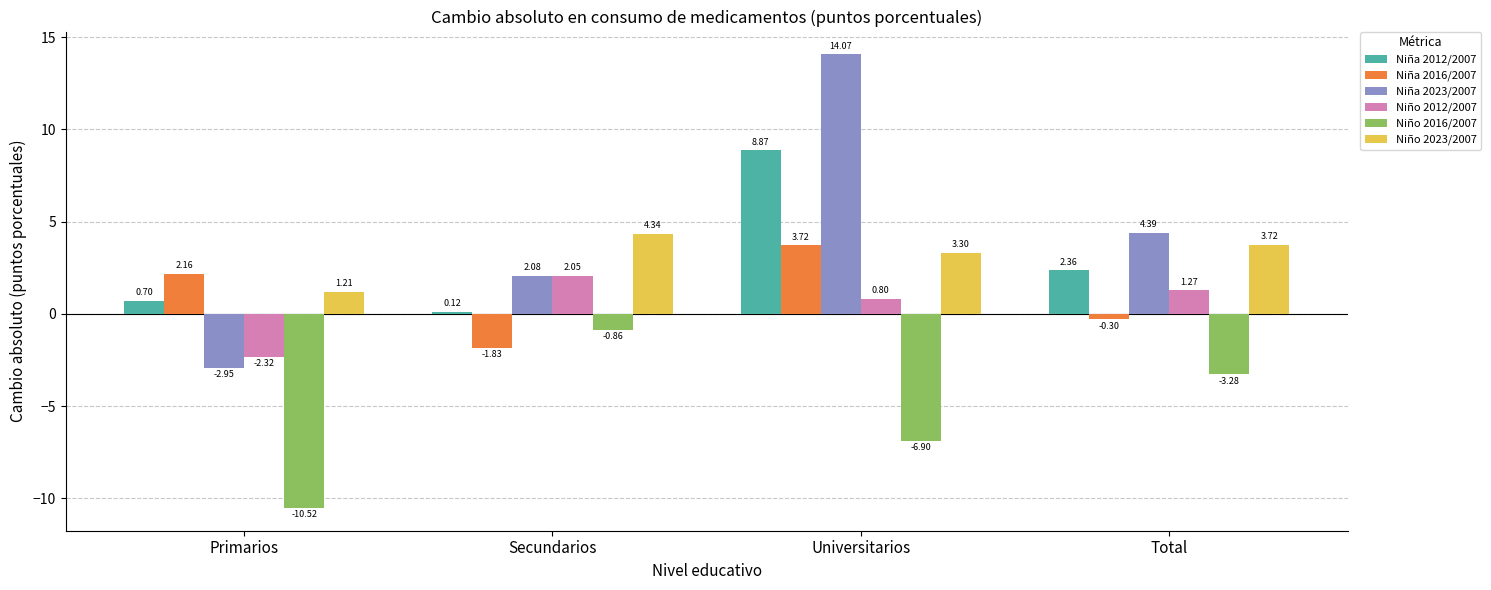

What are all the series names shown in the legend?

Niña 2012/2007, Niña 2016/2007, Niña 2023/2007, Niño 2012/2007, Niño 2016/2007, Niño 2023/2007